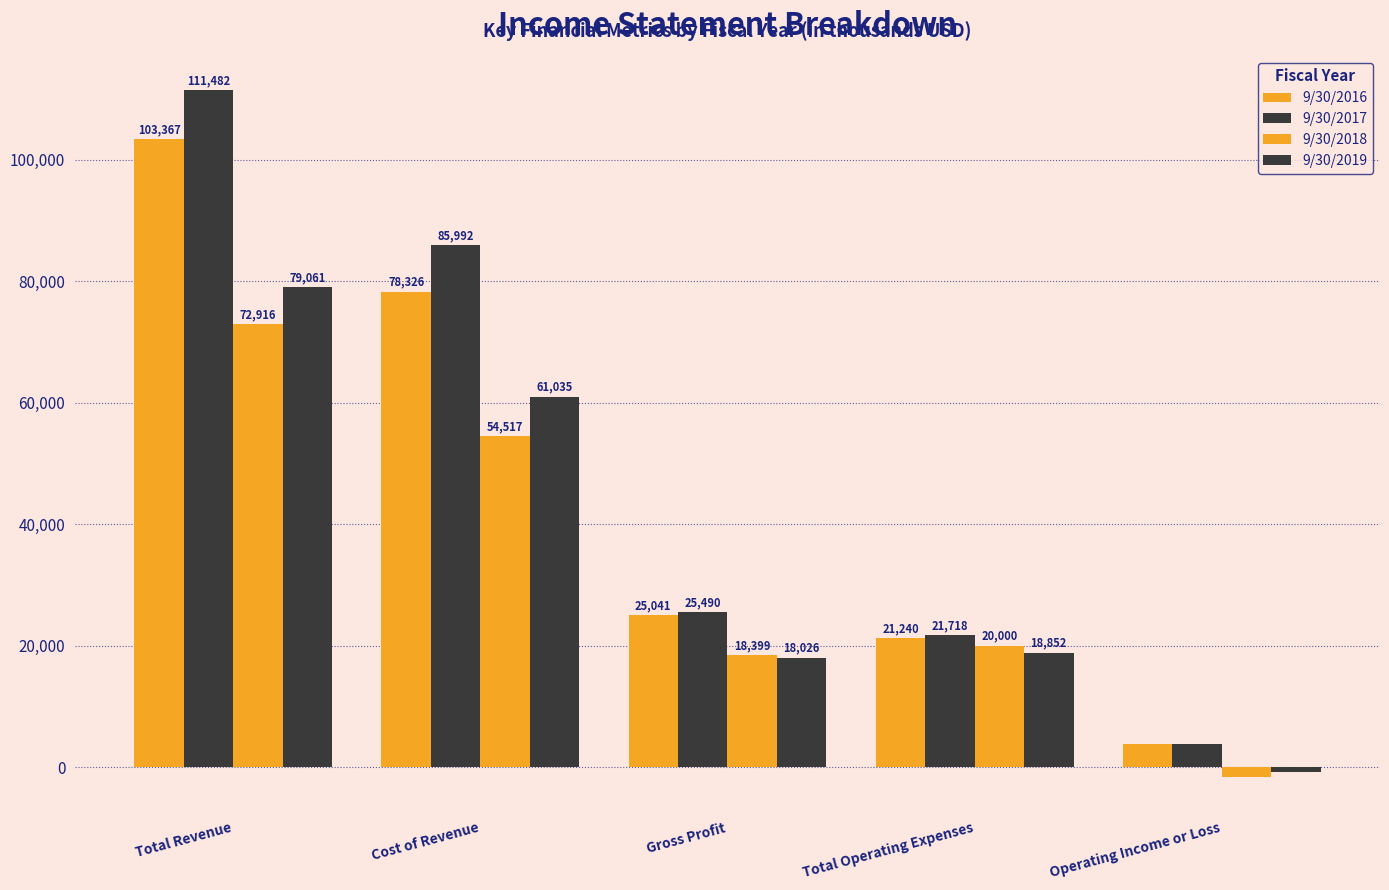

Which series has the largest total across all categories?

9/30/2017